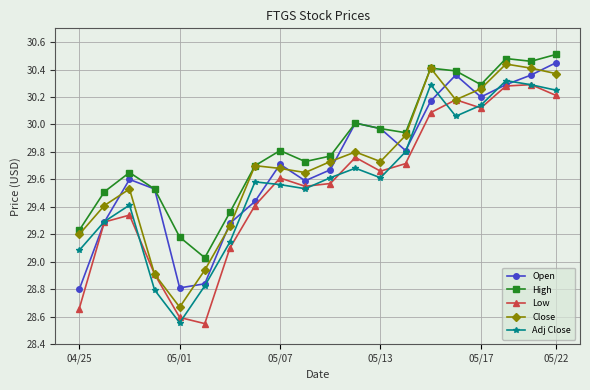

How many interior local valleys does the Open series have?

4